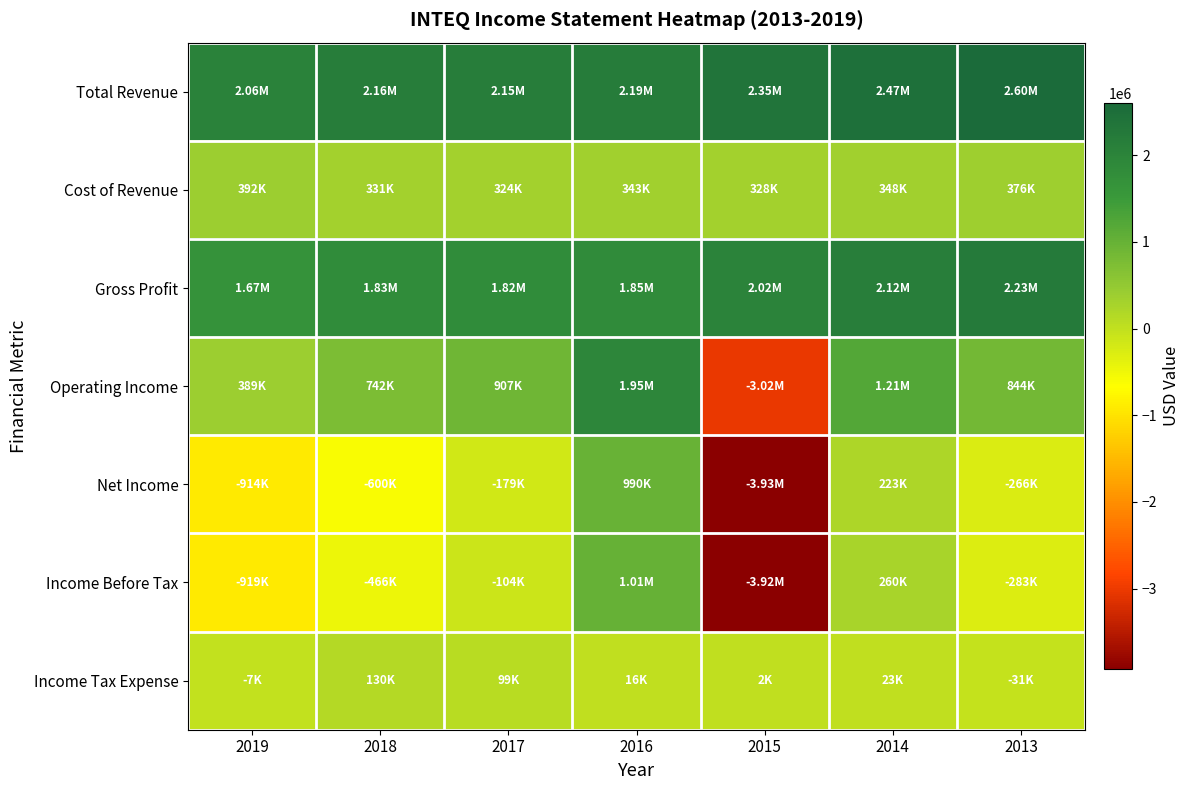

Rank the series at 2017 from highest to lowest value.

Total Revenue, Gross Profit, Operating Income, Cost of Revenue, Income Tax Expense, Income Before Tax, Net Income